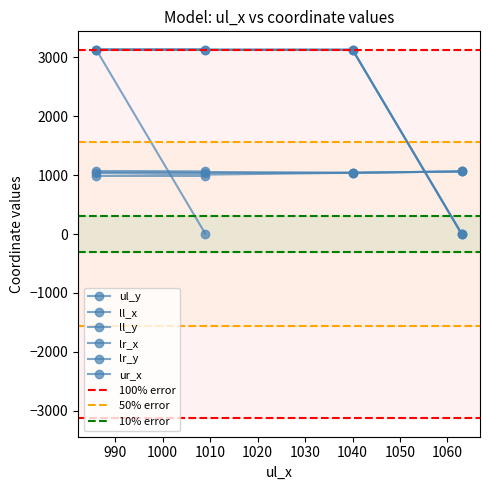

Which series has the largest total across all categories?

ll_y